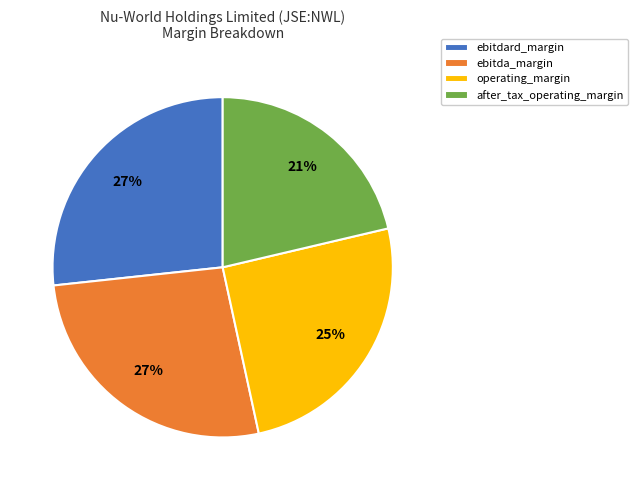

Is there any slice that represents more than half of the pie?

No